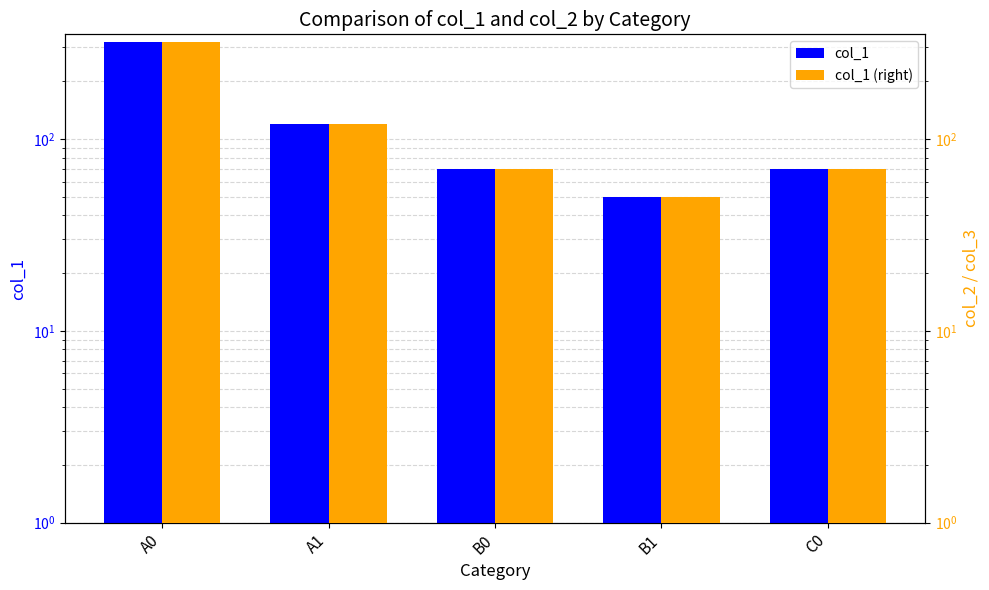

Count the number of data series in this chart.

2